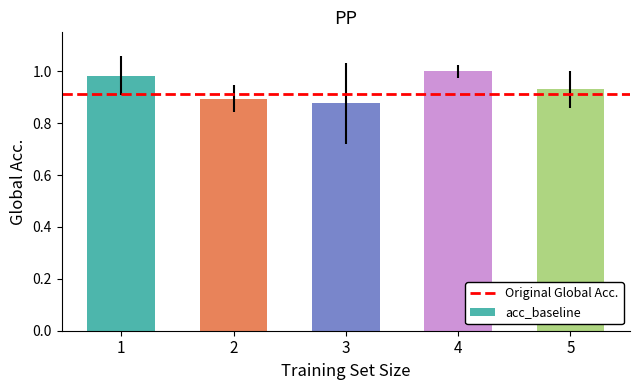

How many bars are there in total?

5